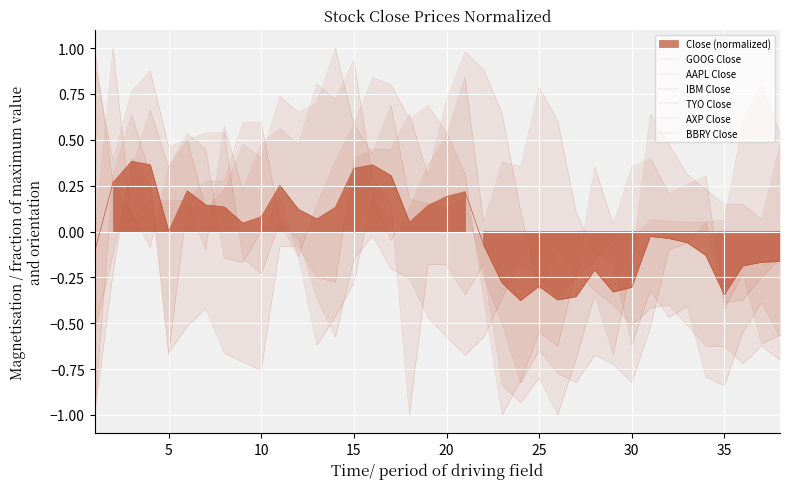

What is the difference between the highest and lowest values at 23?

1.3